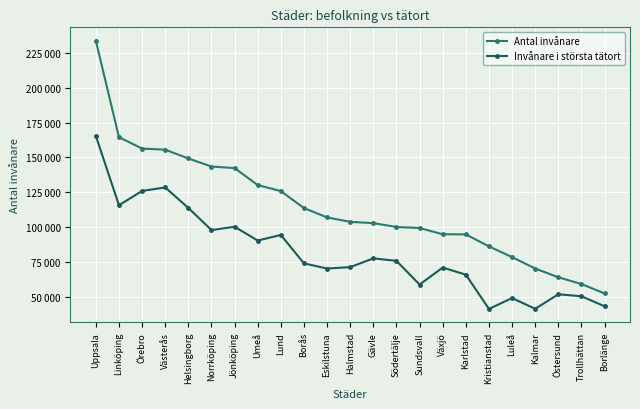

What are all the series names shown in the legend?

Antal invånare, Invånare i största tätort